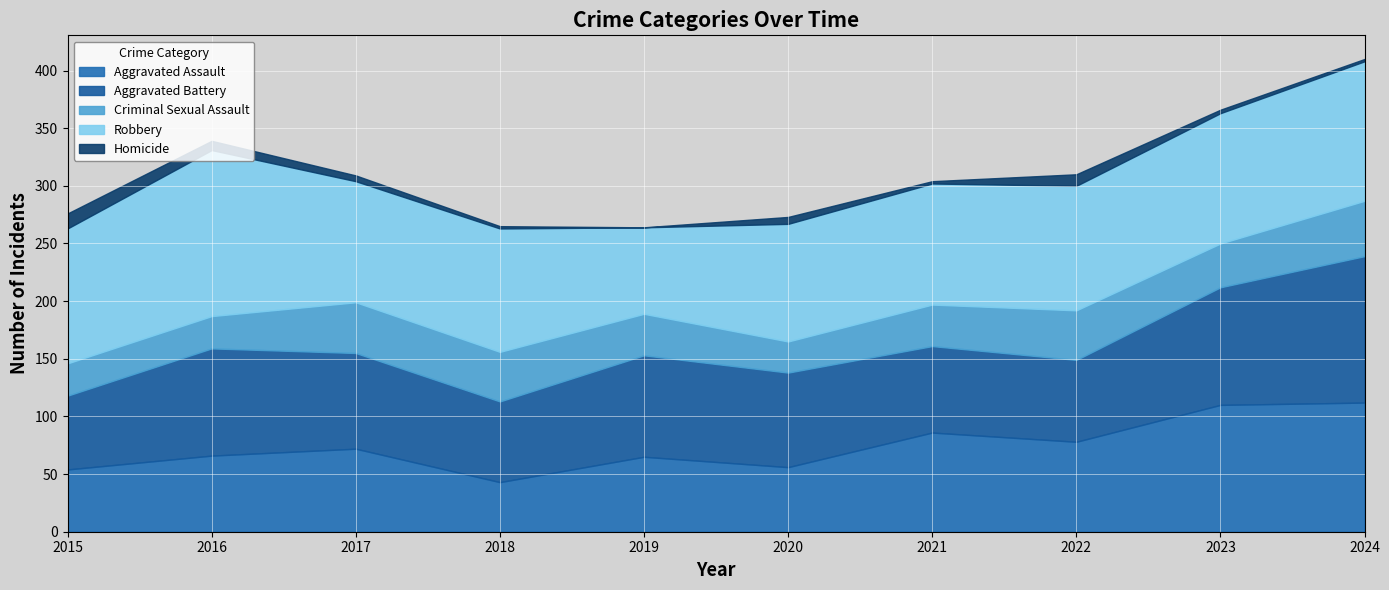

The Homicide series shows 2 at 2023. True or false?

False